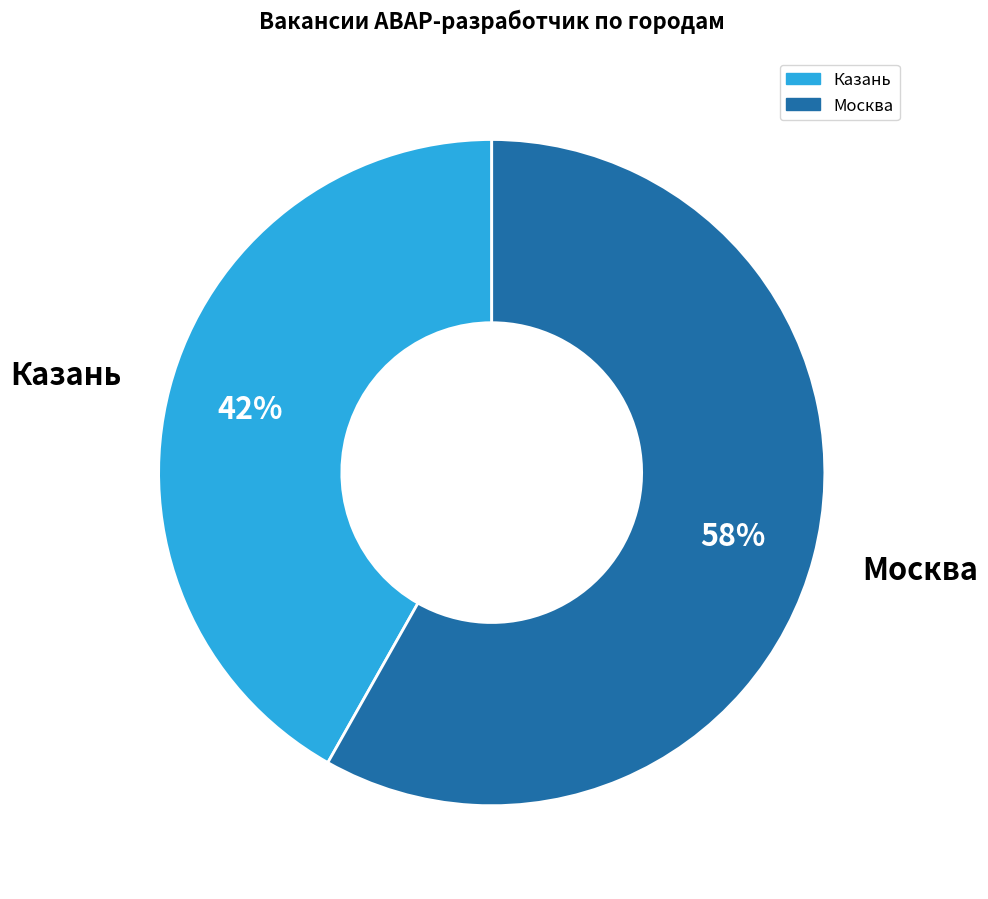

How many slices are in this pie chart?

2